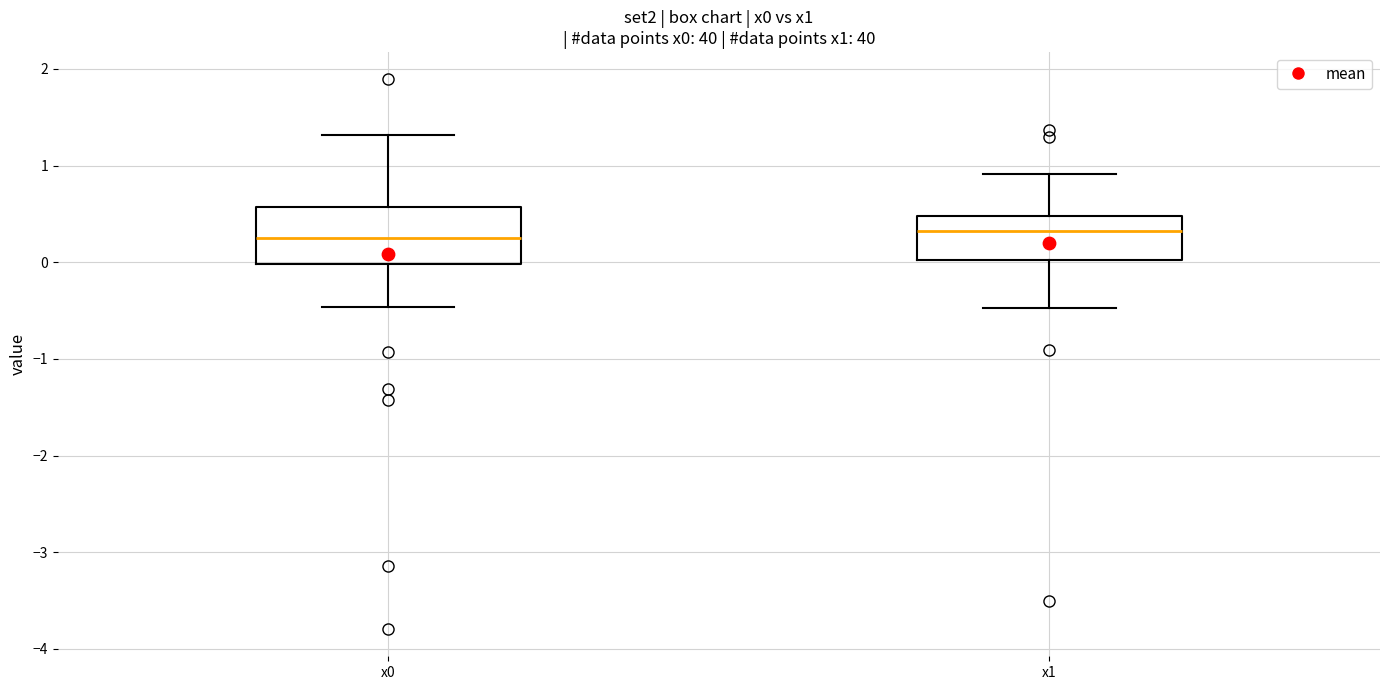

Where is the upper edge of the box for x1 on the y-axis? The values are not printed on the chart, so give them approximately, as read against the axis.

0.5